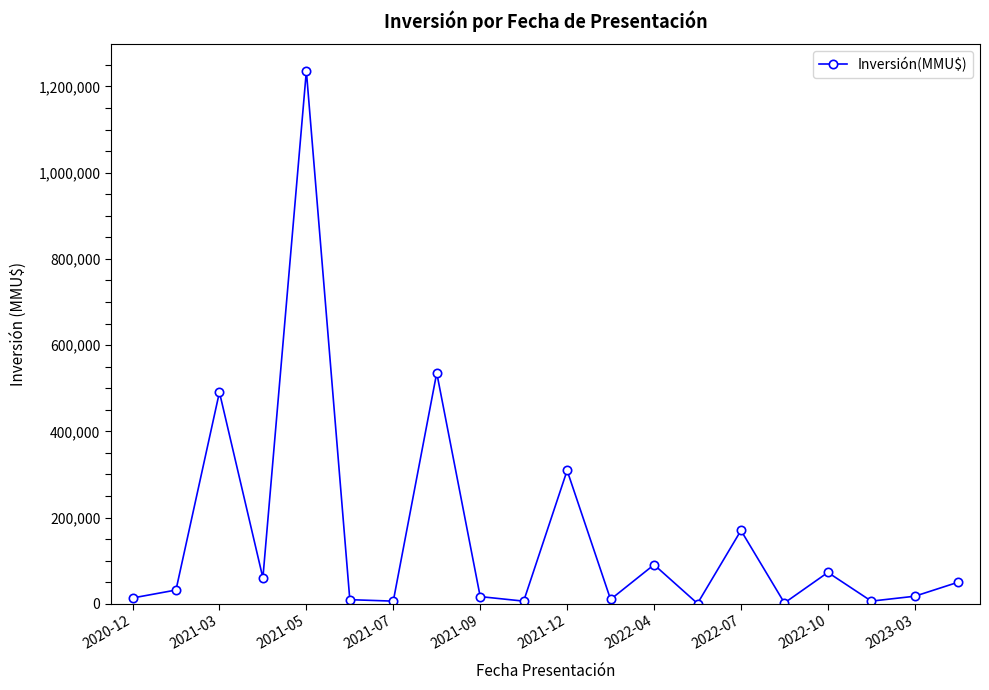

What is the difference between the maximum and second lowest values?

1234250